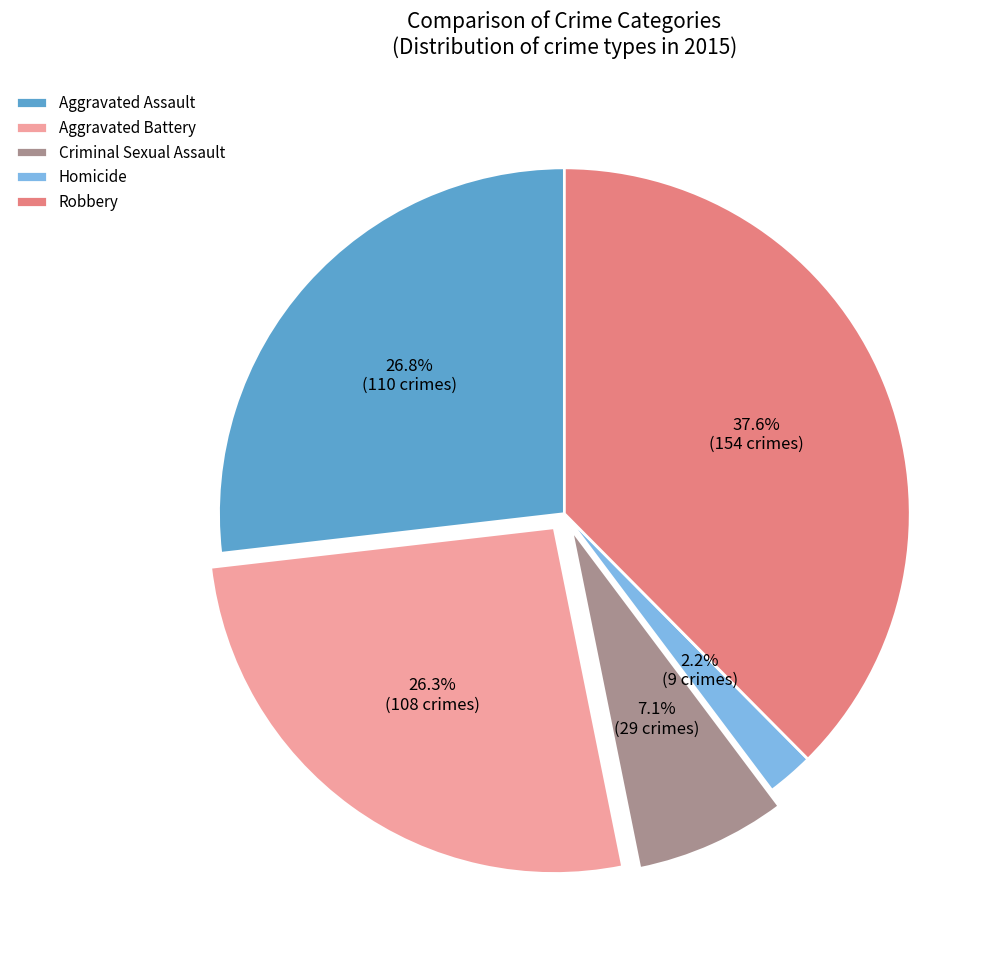

To the nearest percent, what is the difference between the largest and smallest slice percentages?

35%